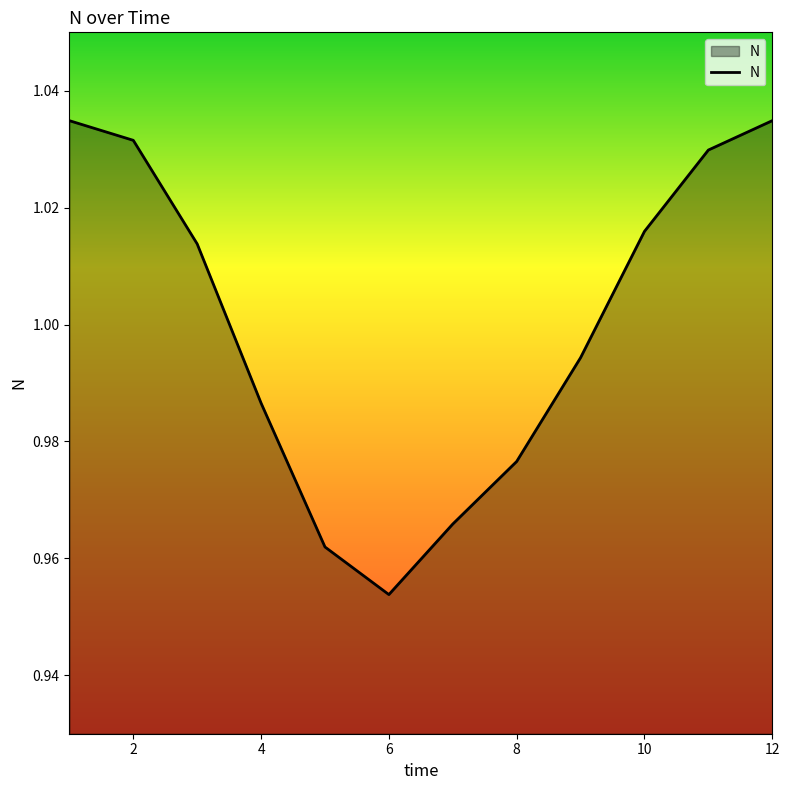

How many points are lower than both their immediate neighbors (excluding endpoints)?

1